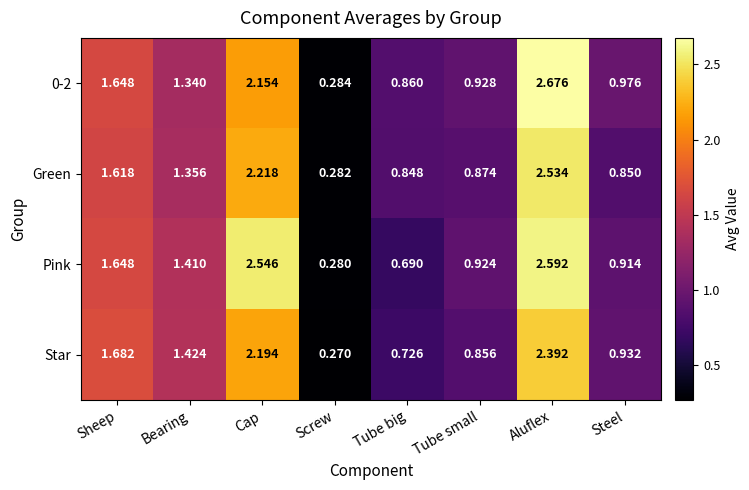

Which label corresponds to the smallest value in the chart?

Screw